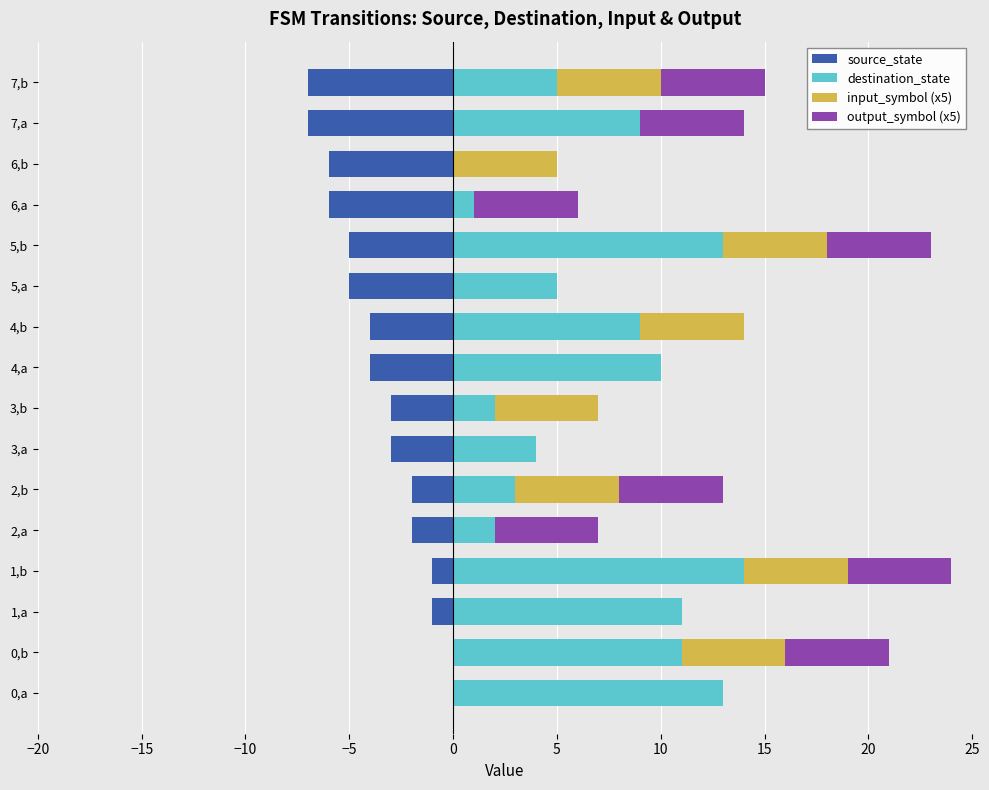

What is the difference between the maximum and minimum values in the destination_state series?

14